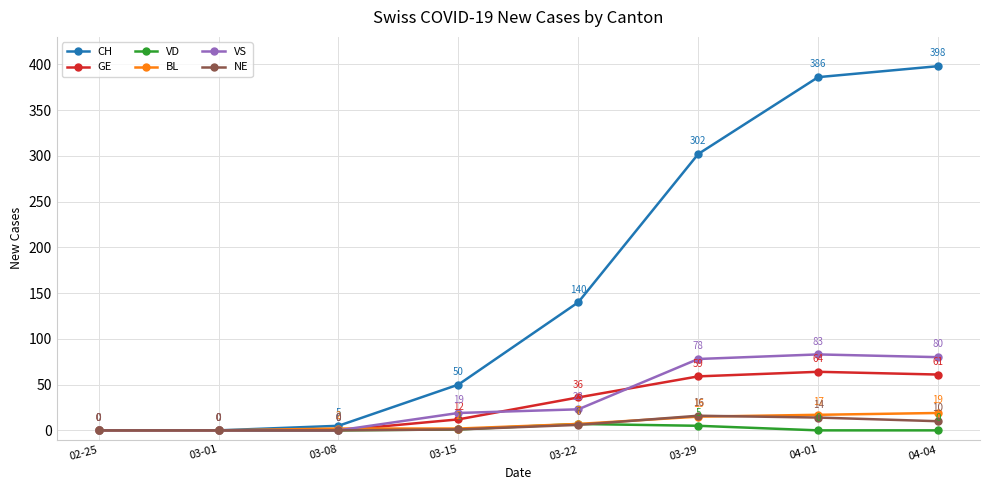

What is the difference between the VS values at 03-29 and 03-08?

78